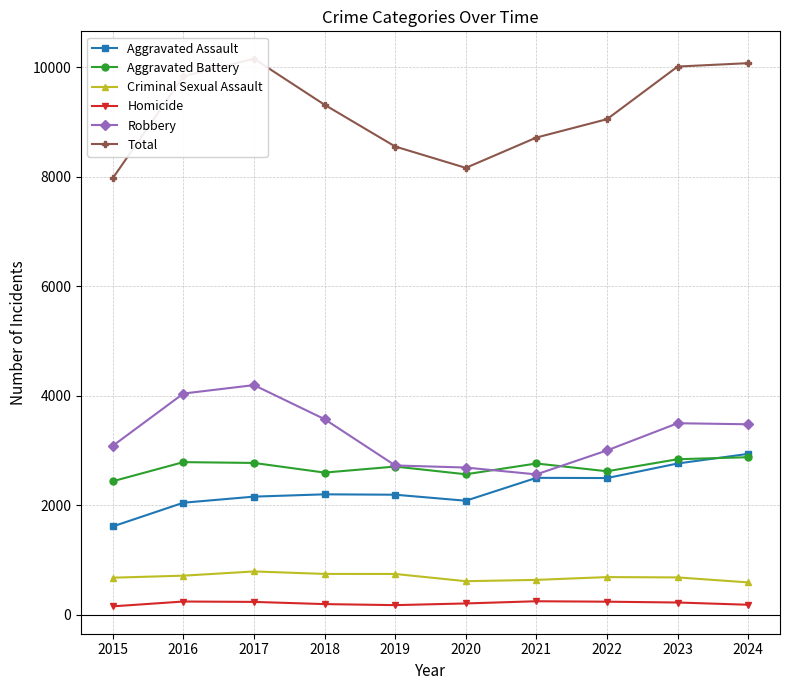

True or false: Criminal Sexual Assault and Robbery intersect in this chart.

False